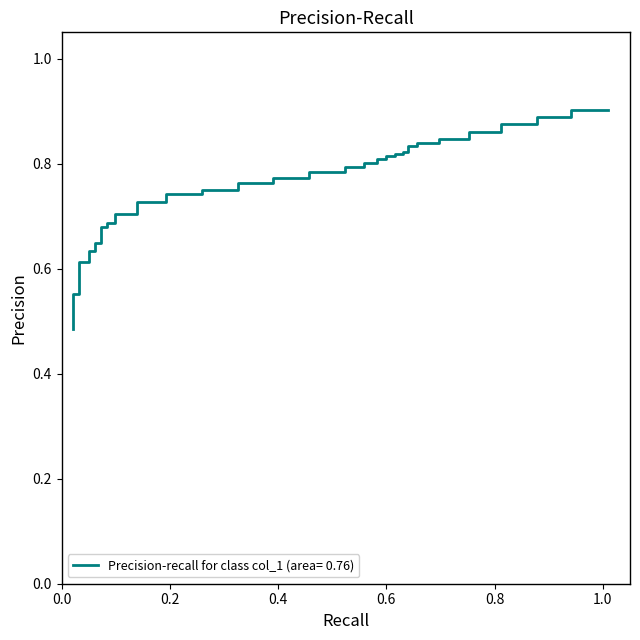

The chart shows a value of 0.2 at 7. True or false?

False